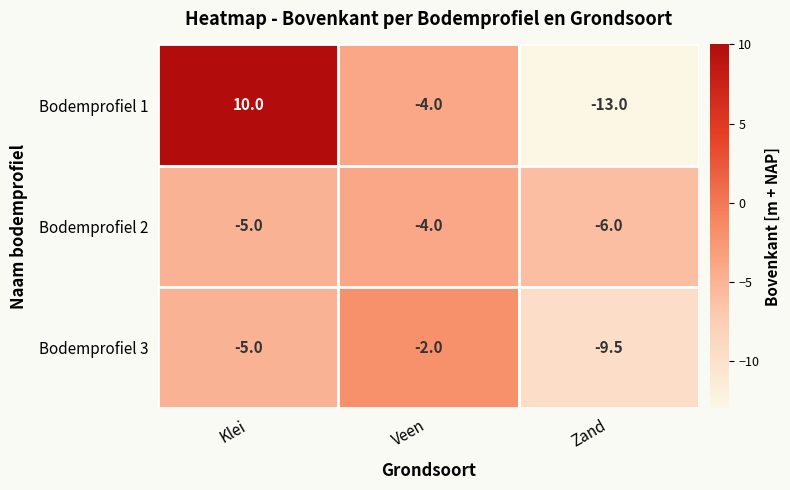

The value of Bodemprofiel 3 at Veen is -2.0. True or false?

True